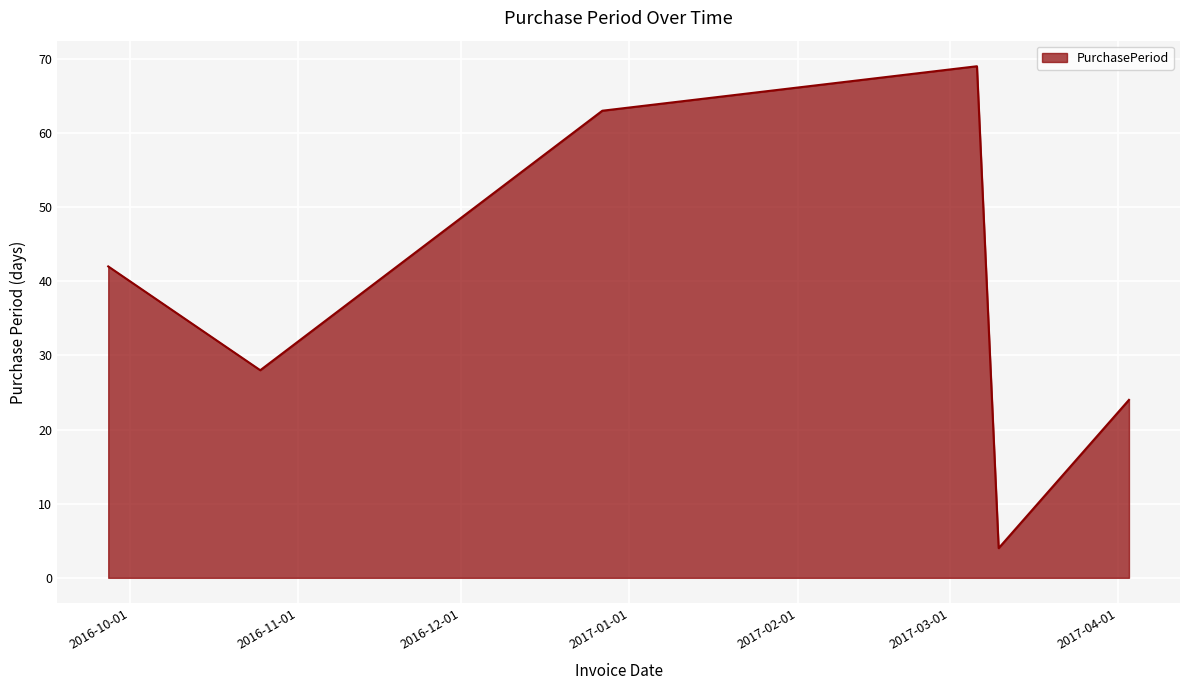

What is the difference between the second highest and second lowest values?

39